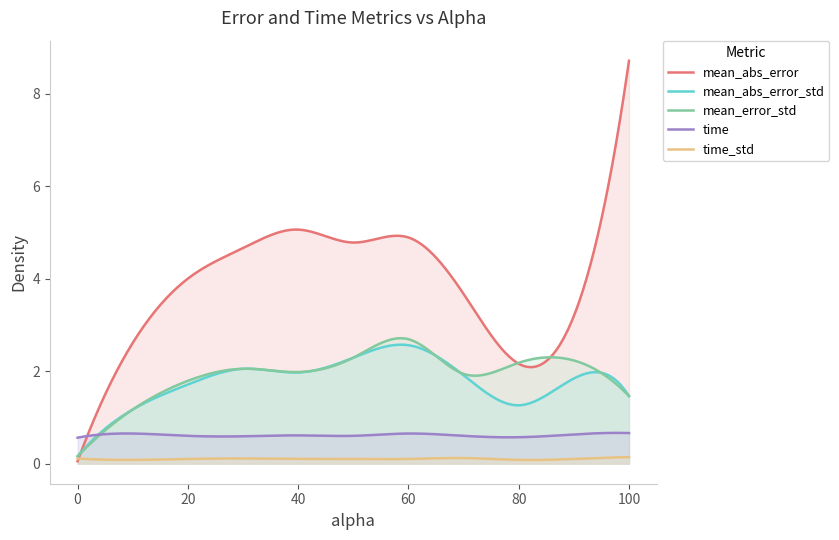

How many interior local peaks does the mean_abs_error_std series have?

3